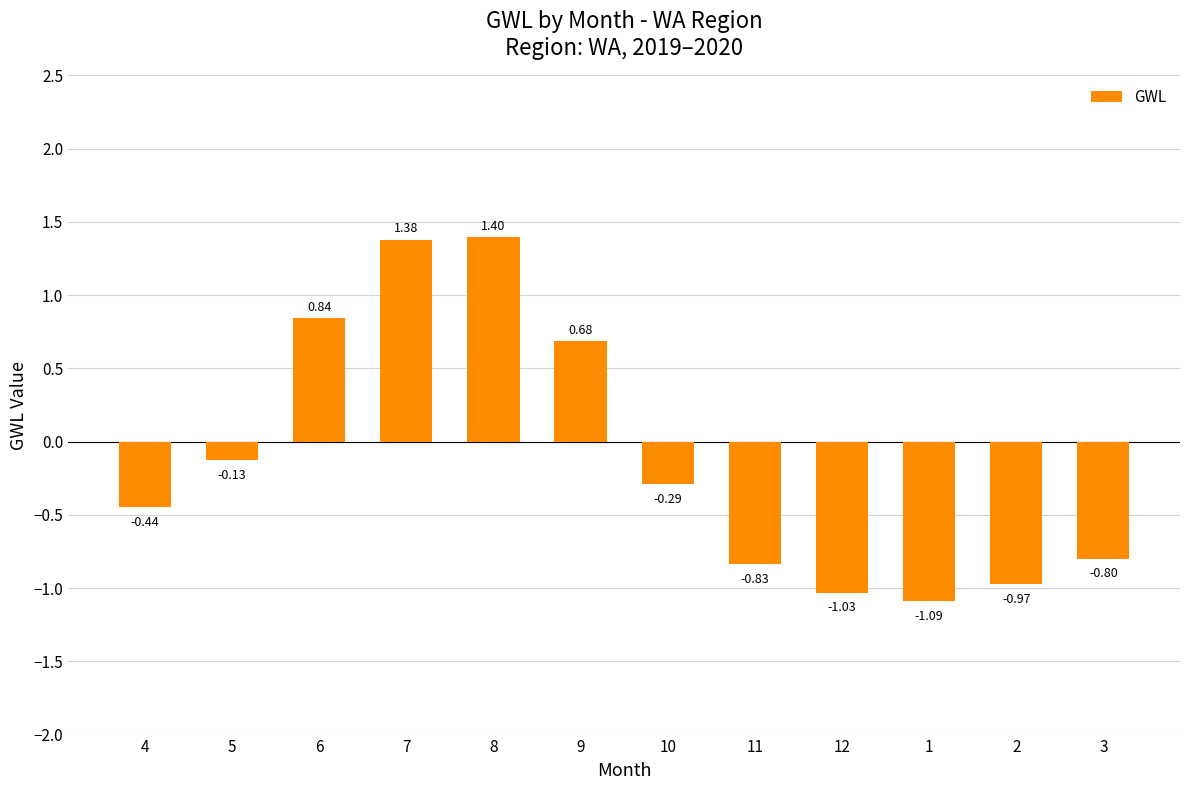

Rank the categories by value from highest to lowest.

8, 7, 6, 9, 5, 10, 4, 3, 11, 2, 12, 1